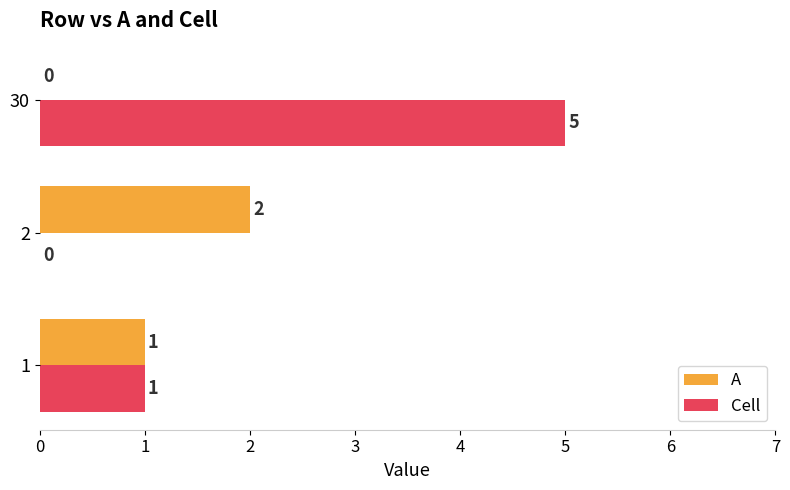

Which series changed the most between 1 and 30?

Cell